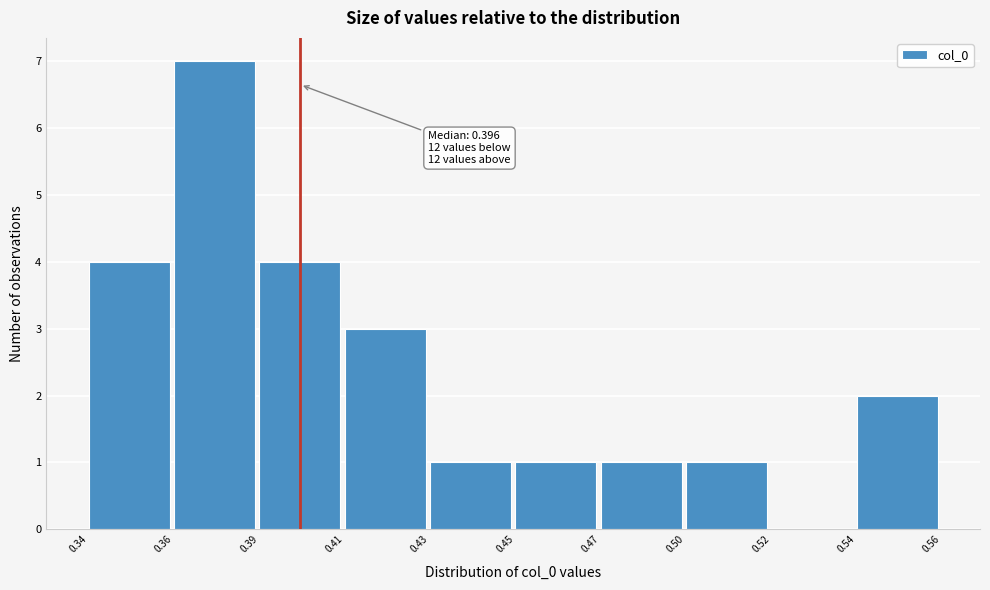

Reading right to left, transcribe all the data shown in this chart.

0.54=2	0.52=0	0.50=1	0.47=1	0.45=1	0.43=1	0.41=3	0.39=4	0.36=7	0.34=4